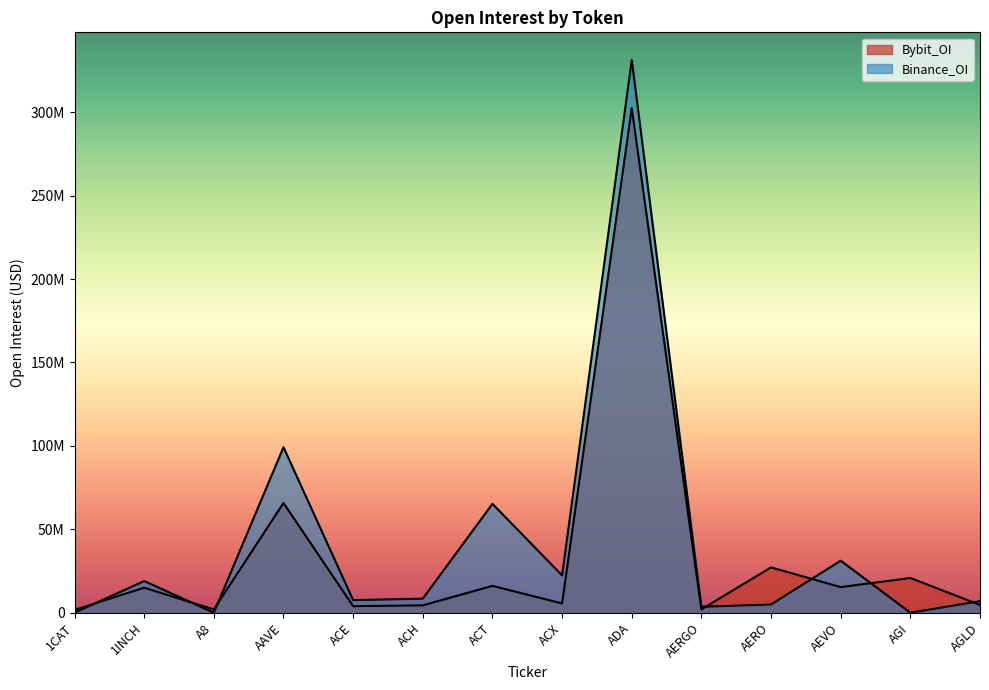

What is the label of the 4th point from the left?

AAVE